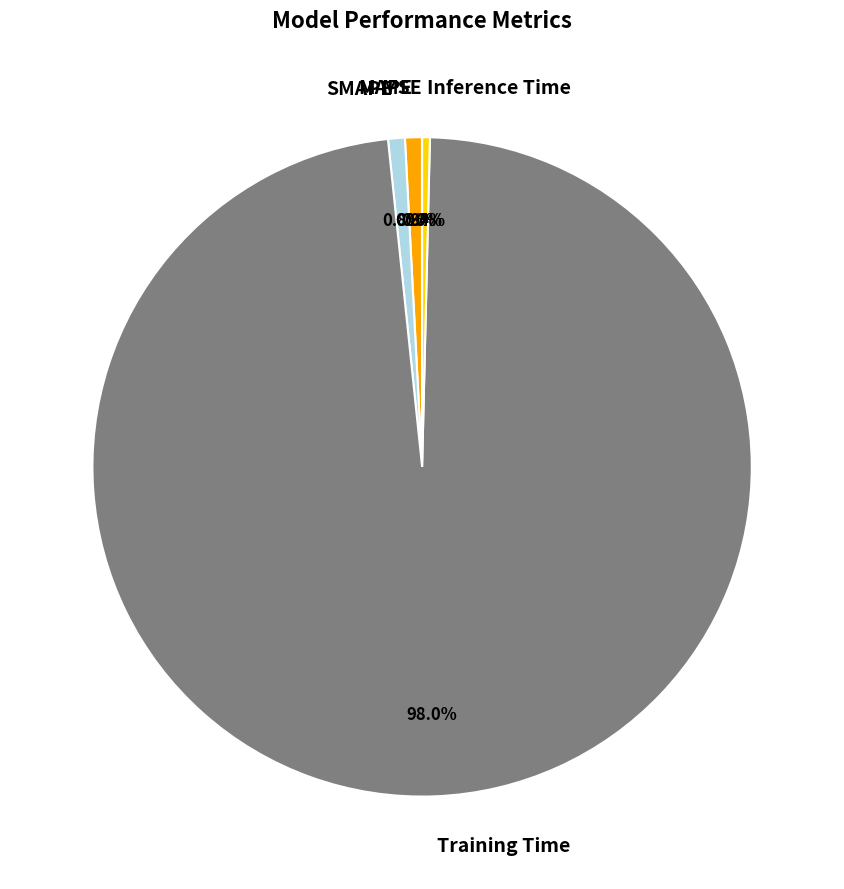

Does any single category account for the majority?

Yes